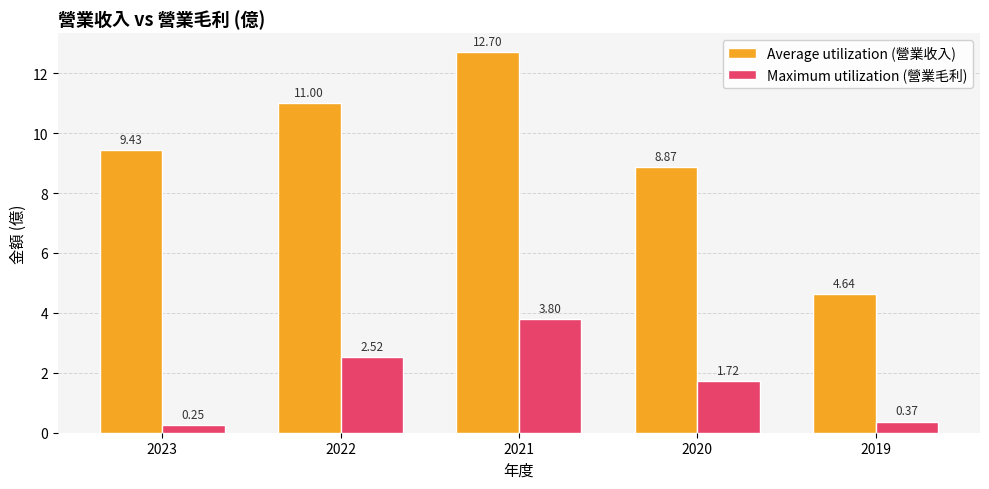

What are all the series names shown in the legend?

Average utilization (營業收入), Maximum utilization (營業毛利)